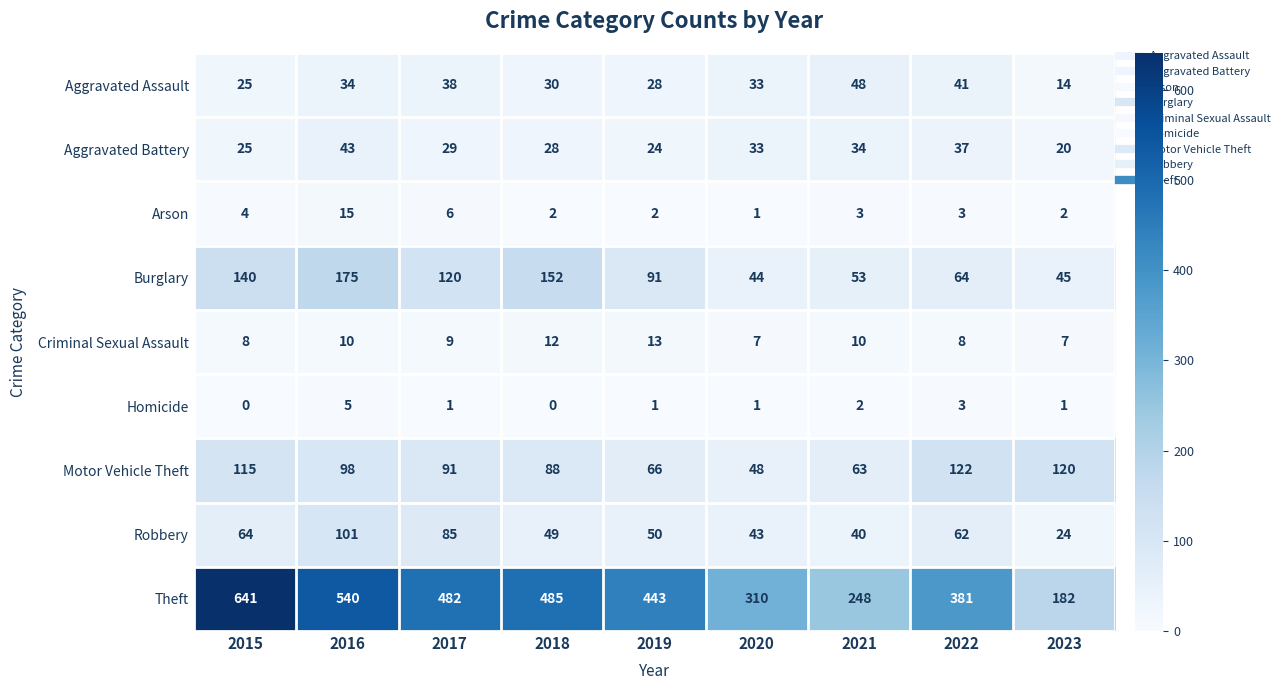

What is the sum of all Theft values?

3712